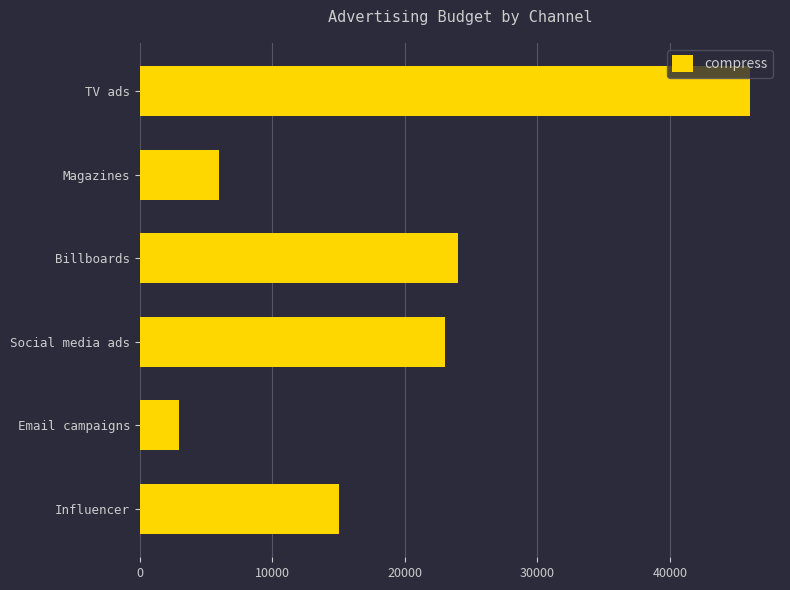

What is the average value?

19500